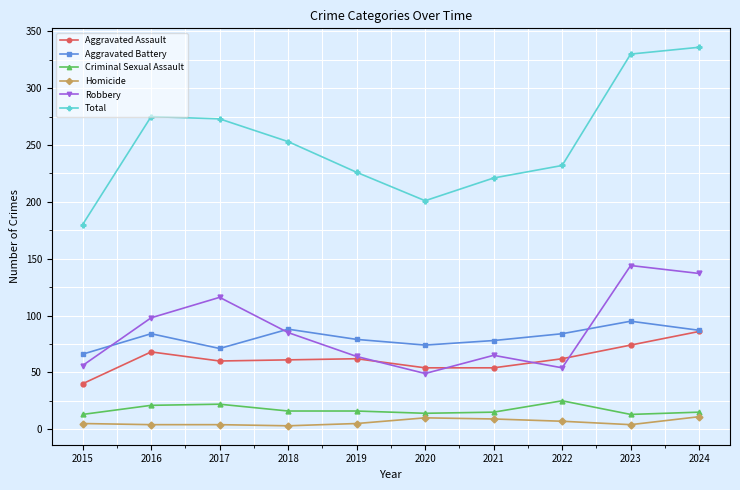

Between 2017 and 2018, which series saw the biggest shift?

Robbery